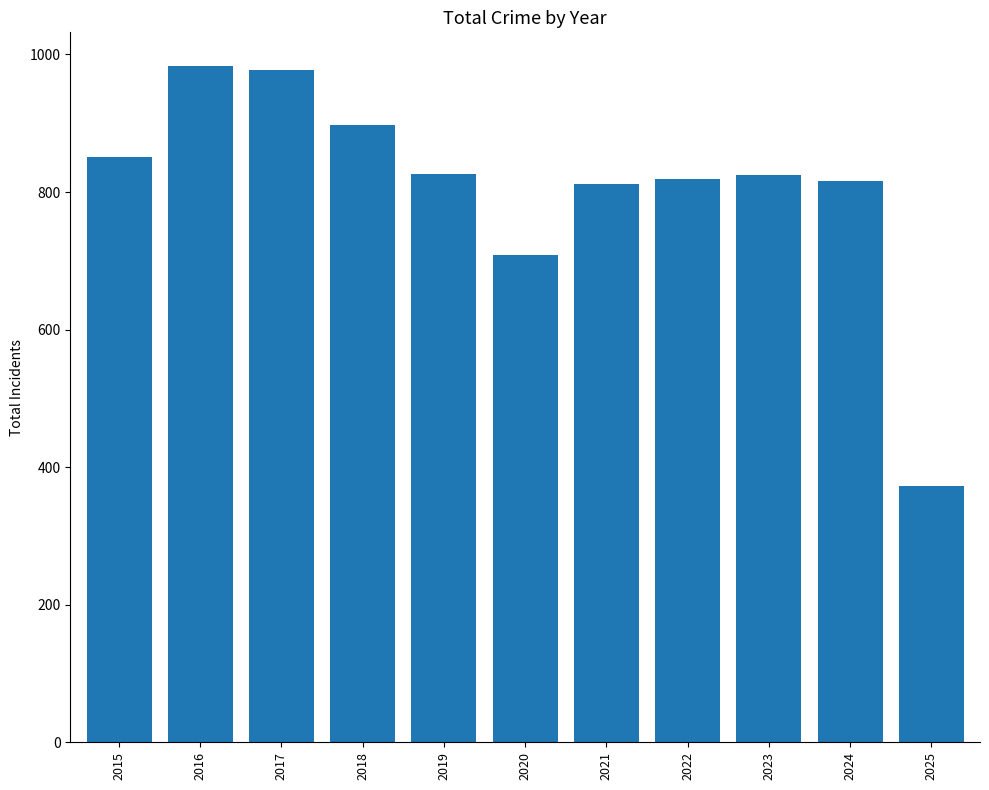

What is the value of the 5th bar from the left?

826